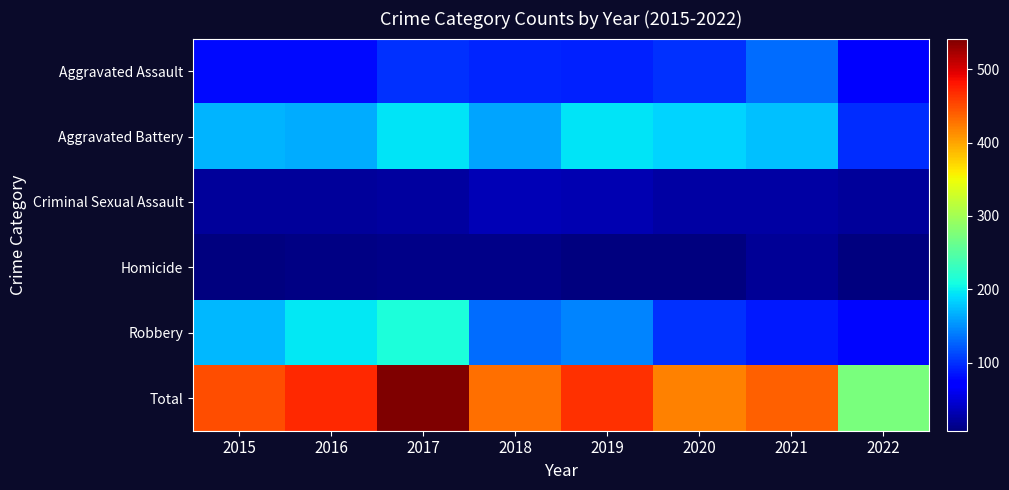

How many data points does each series have?

8